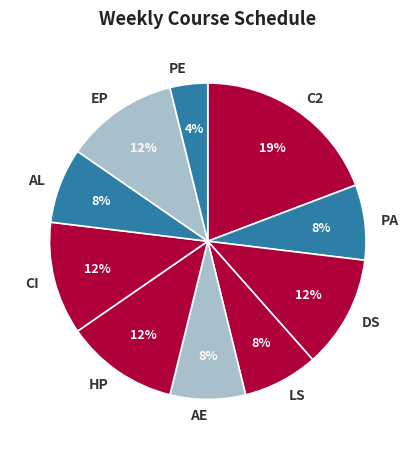

To the nearest percent, what portion does CI represent?

12%